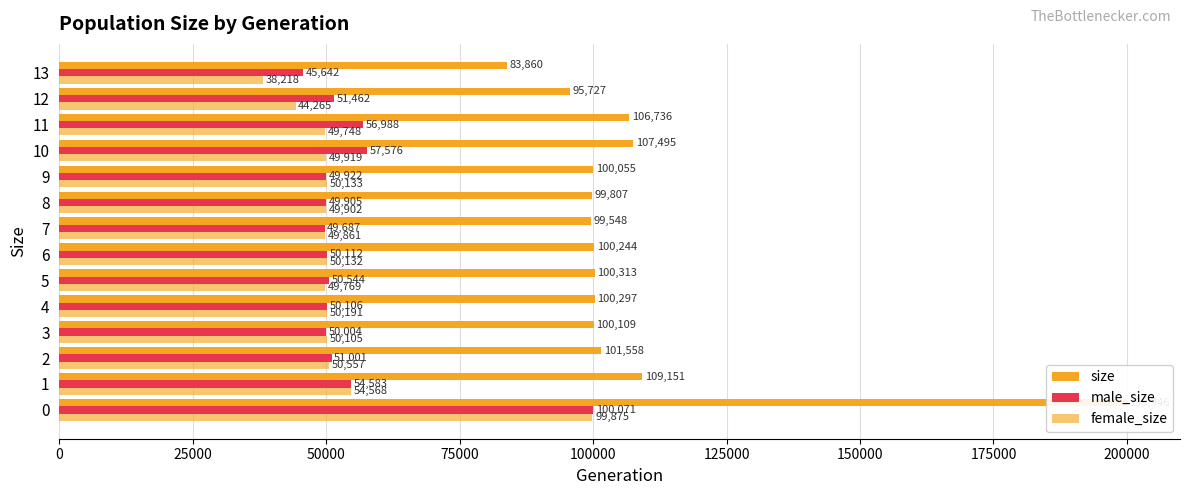

What is the average value of the size series?

107489